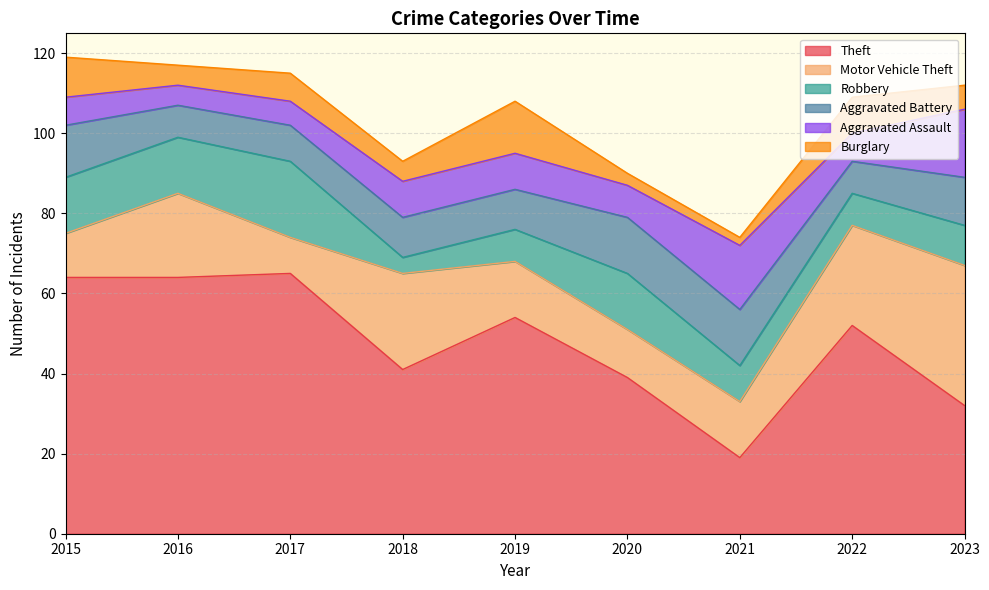

At which category is the sum across all series the highest?

2015